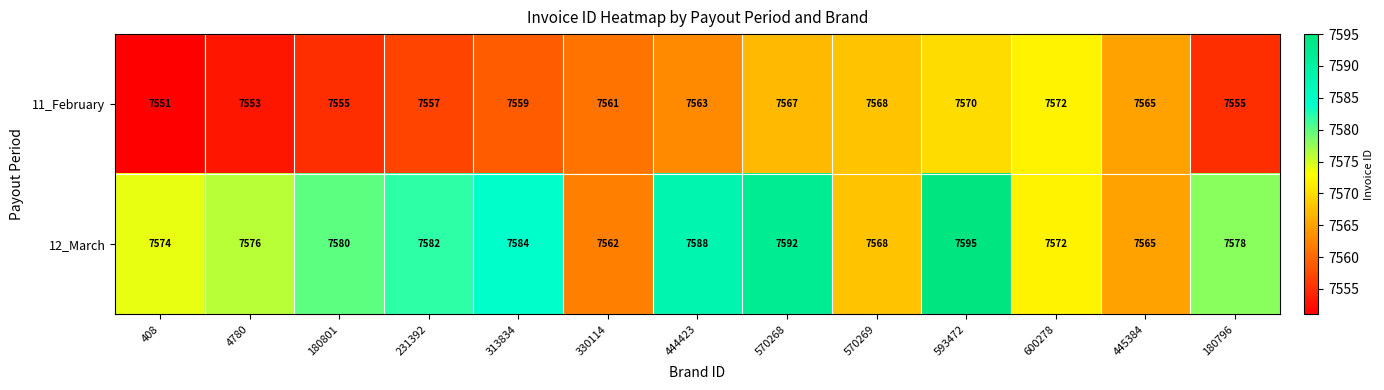

Which series changed the most between 231392 and 330114?

12_March